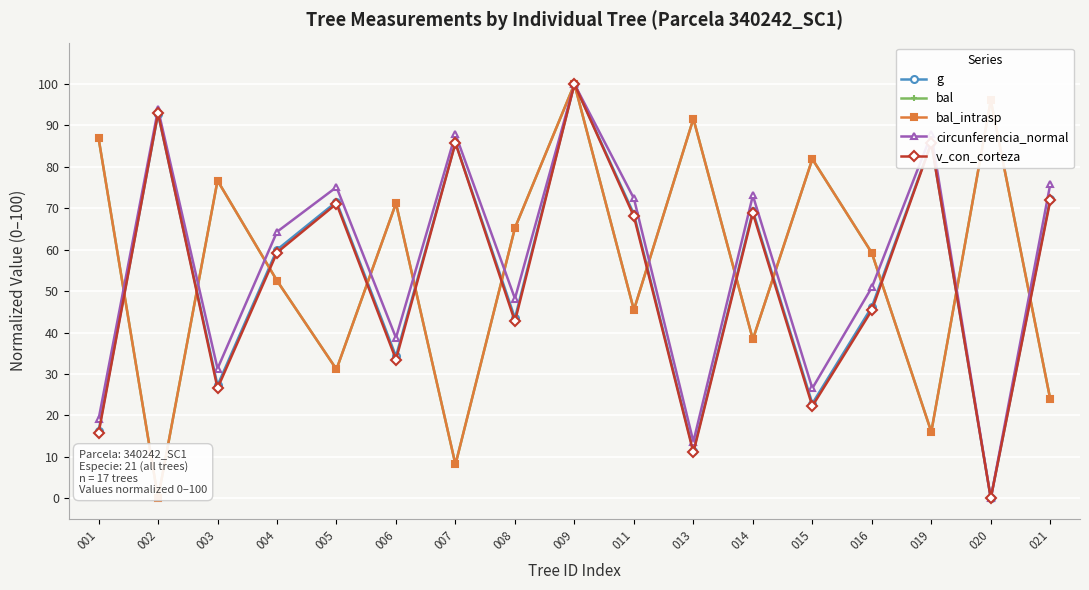

Is it true that bal_intrasp equals 96.1 at 020?

True